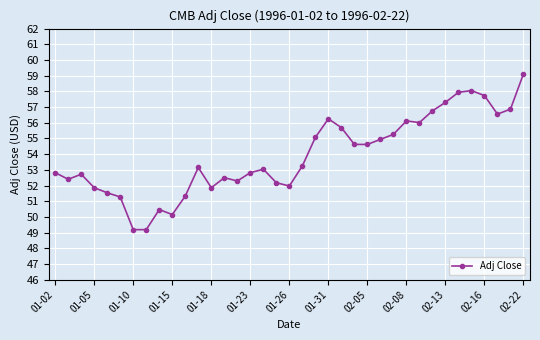

True or false: there are more than 0 points higher than both neighbors.

True